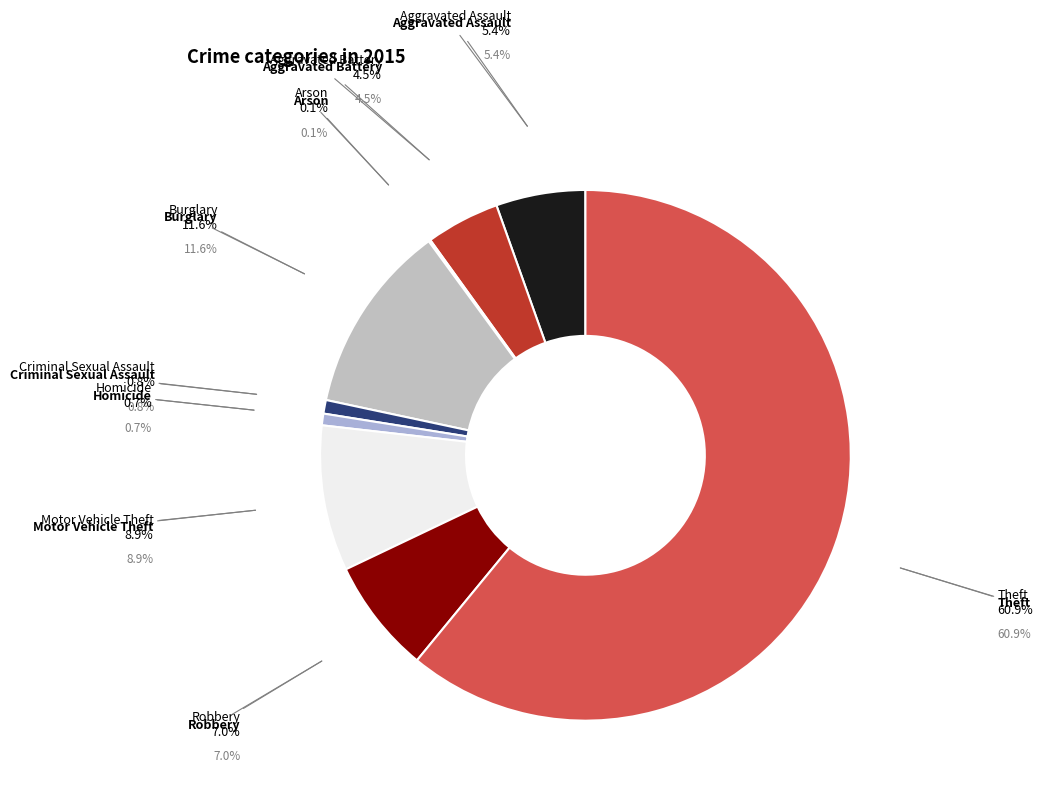

To the nearest percent, what is the average slice percentage?

11%